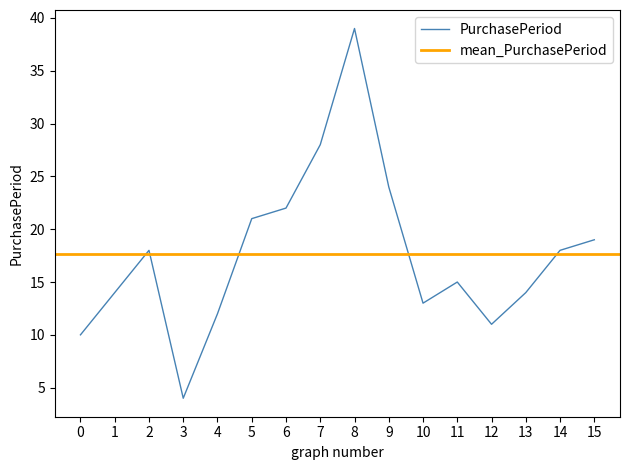

True or false: there are more than 1 points higher than both neighbors.

True